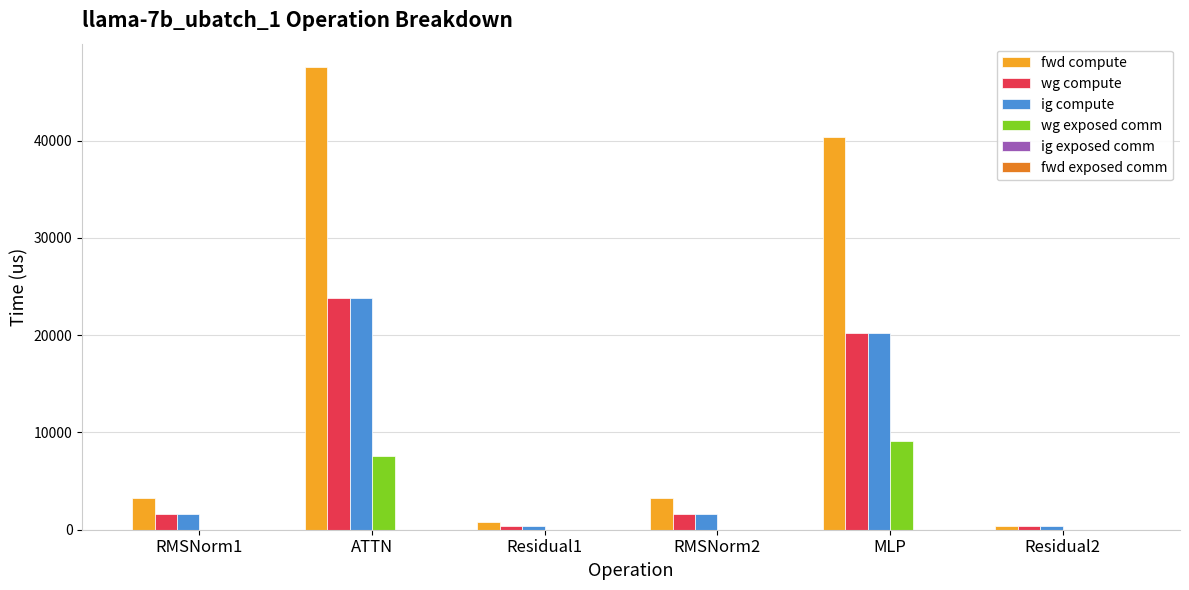

At which category is the sum across all series the highest?

ATTN